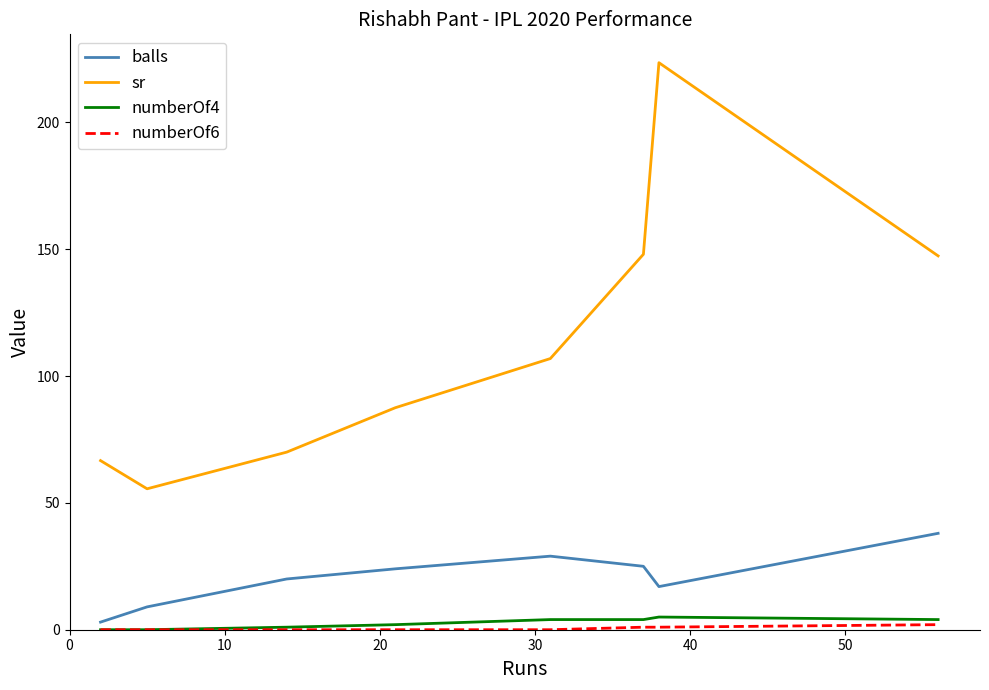

True or false: balls and sr cross at least once.

False